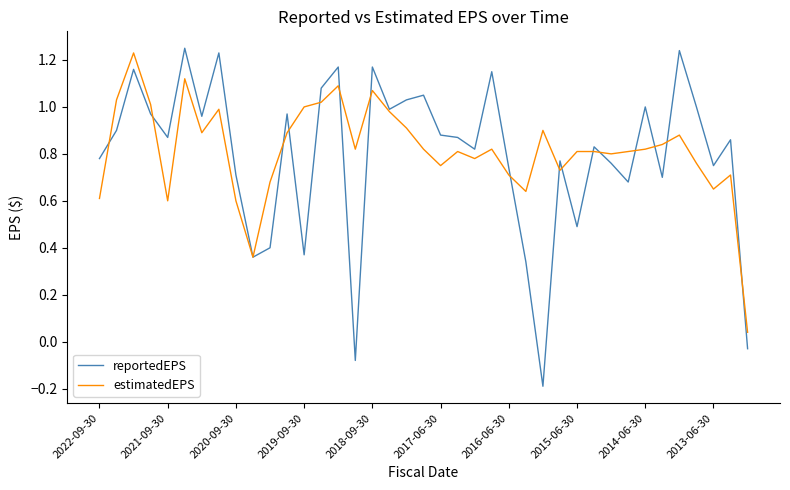

List the series in order of their peak value, lowest first.

estimatedEPS, reportedEPS